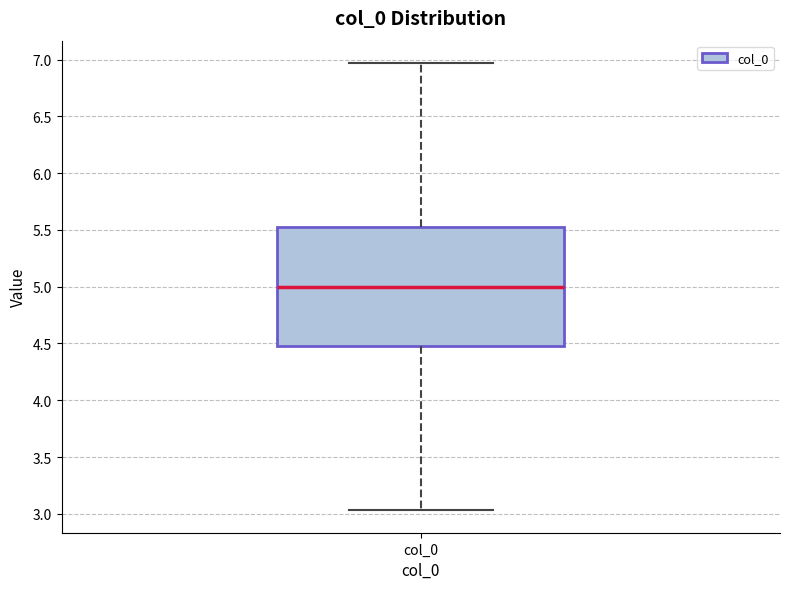

Where is the upper edge of the box for col_0 on the y-axis? The values are not printed on the chart, so give them approximately, as read against the axis.

5.55